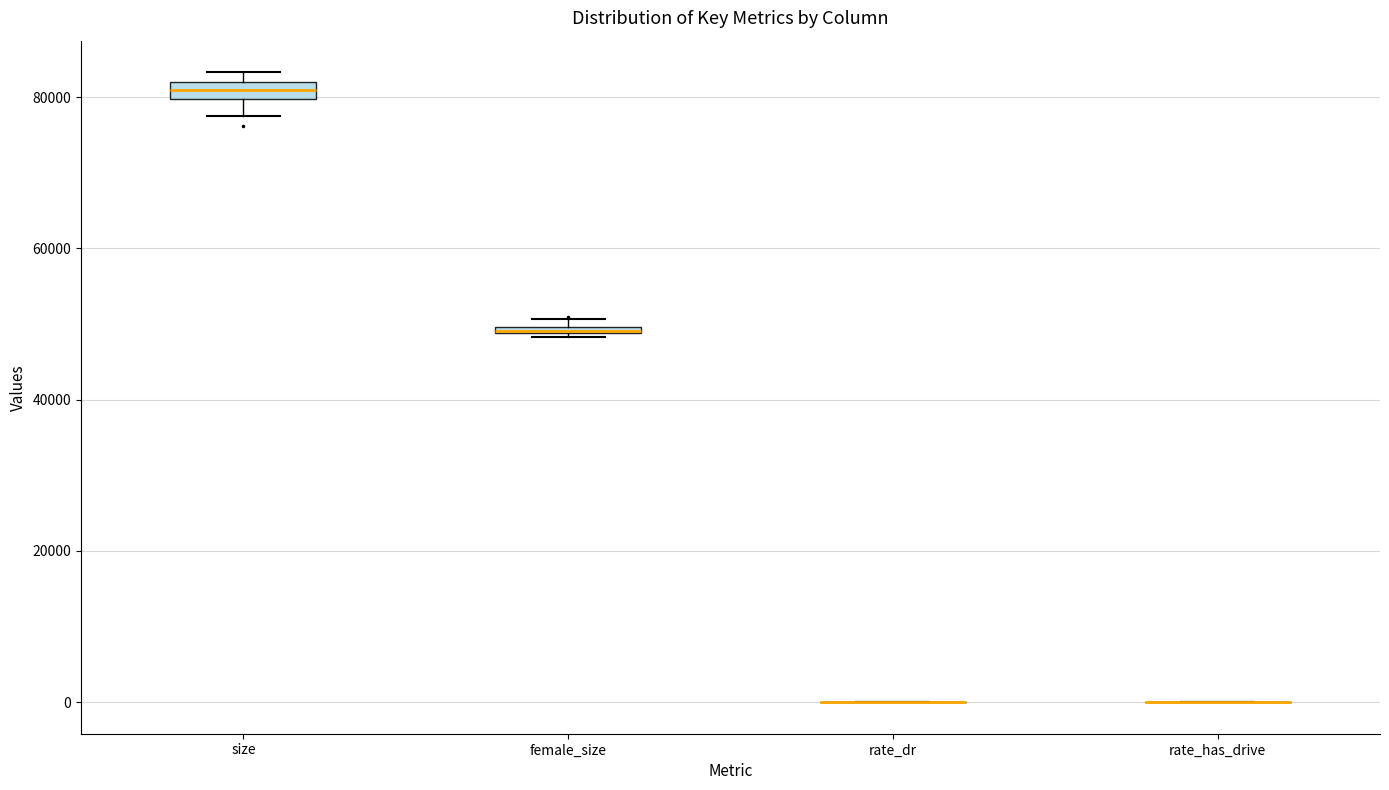

Where is the lower edge of the box for size on the y-axis? The values are not printed on the chart, so give them approximately, as read against the axis.

80000